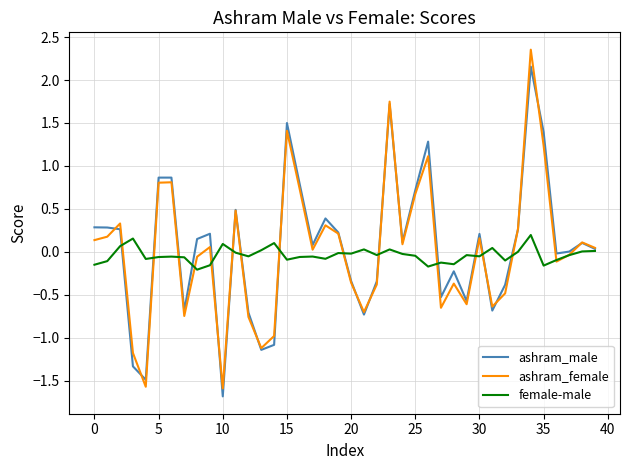

What is the lowest value of the ashram_female series?

-1.6